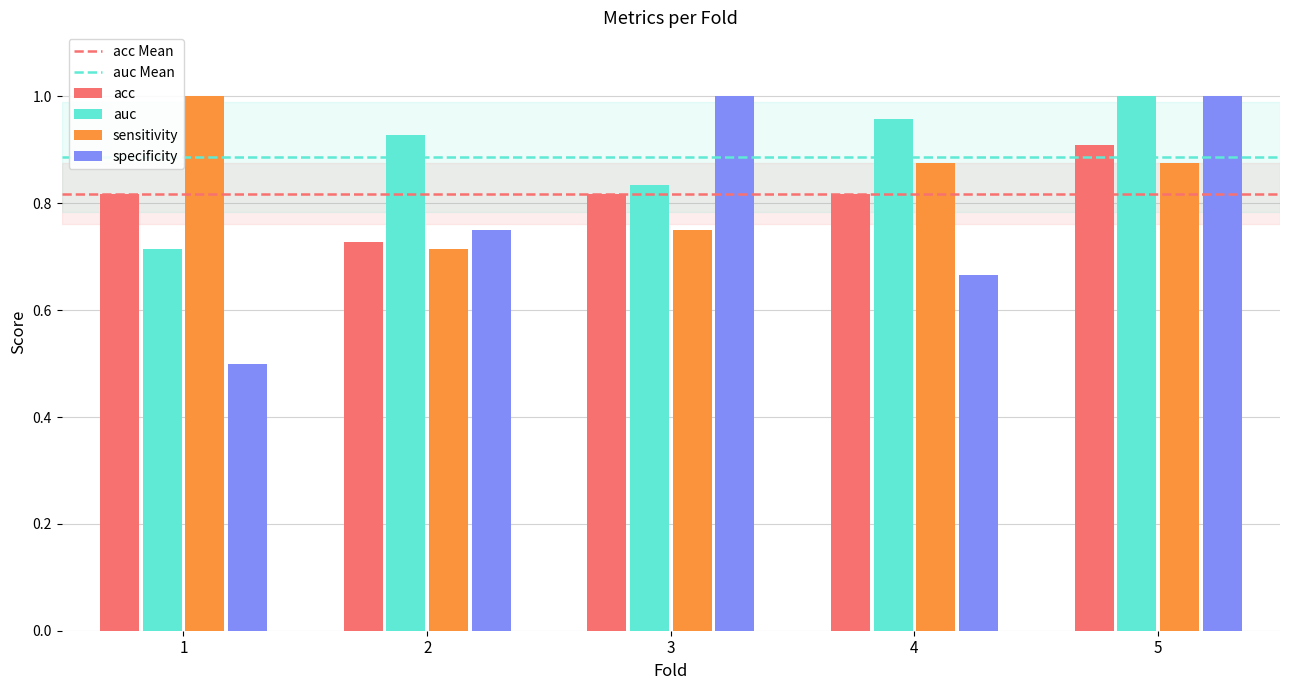

Rank the series at 3 from lowest to highest value.

sensitivity, acc, auc, specificity